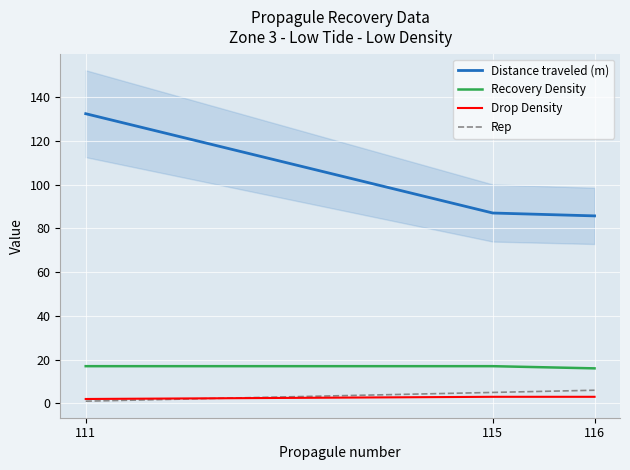

What are all the series names shown in the legend?

Distance traveled (m), Recovery Density, Drop Density, Rep